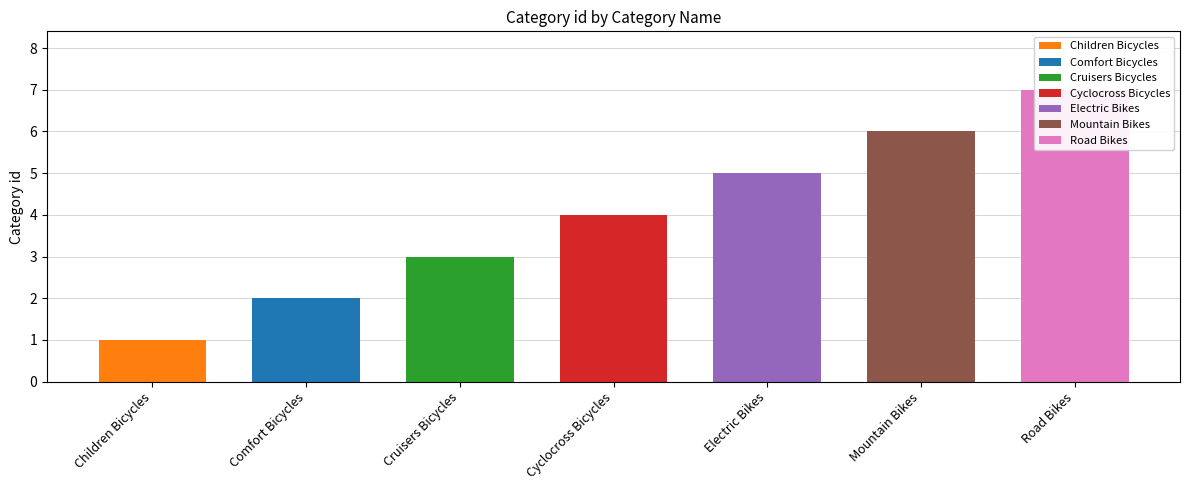

How many values are below 4?

3